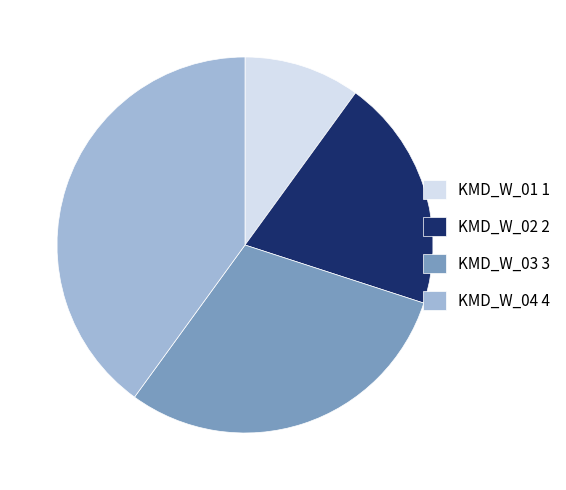

Is there a majority slice in this chart?

No